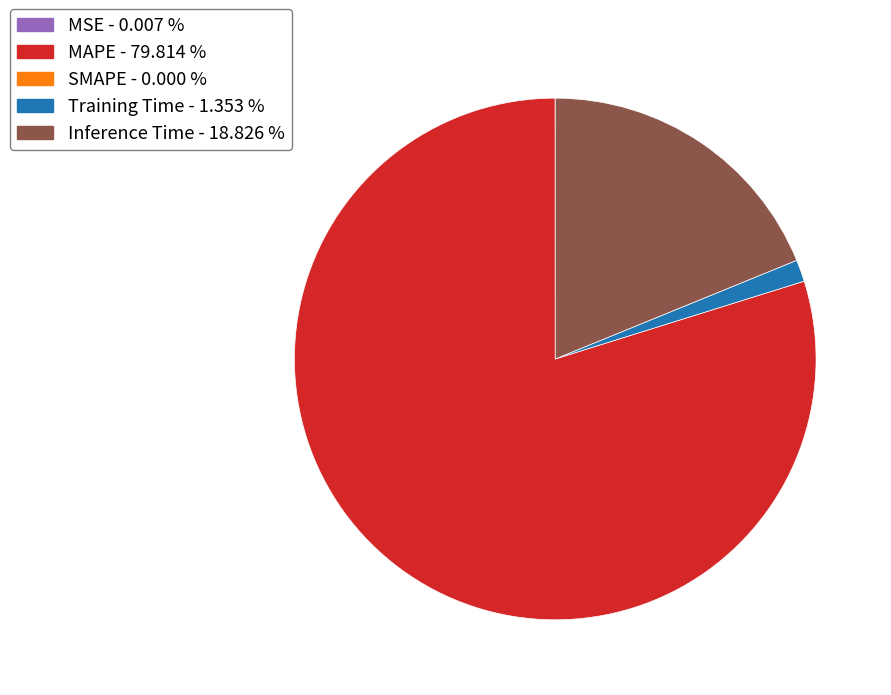

Is there any slice that represents more than half of the pie?

Yes